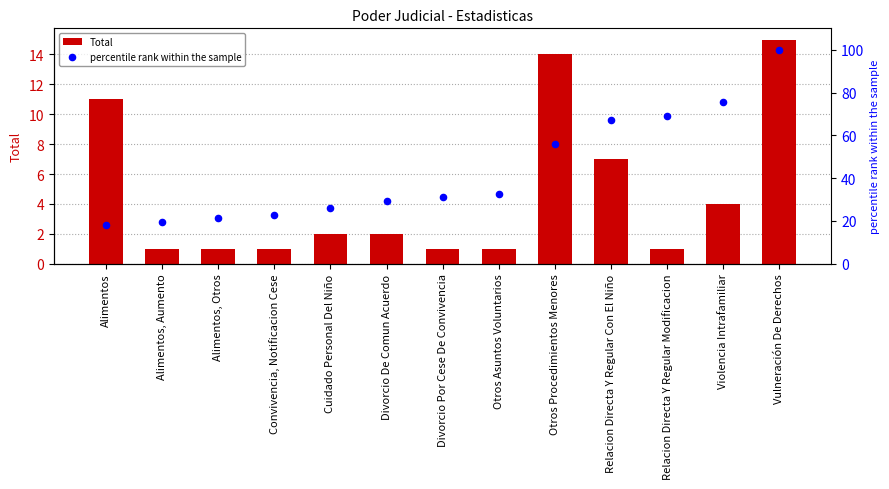

Which series has the largest total across all categories?

percentile rank within the sample